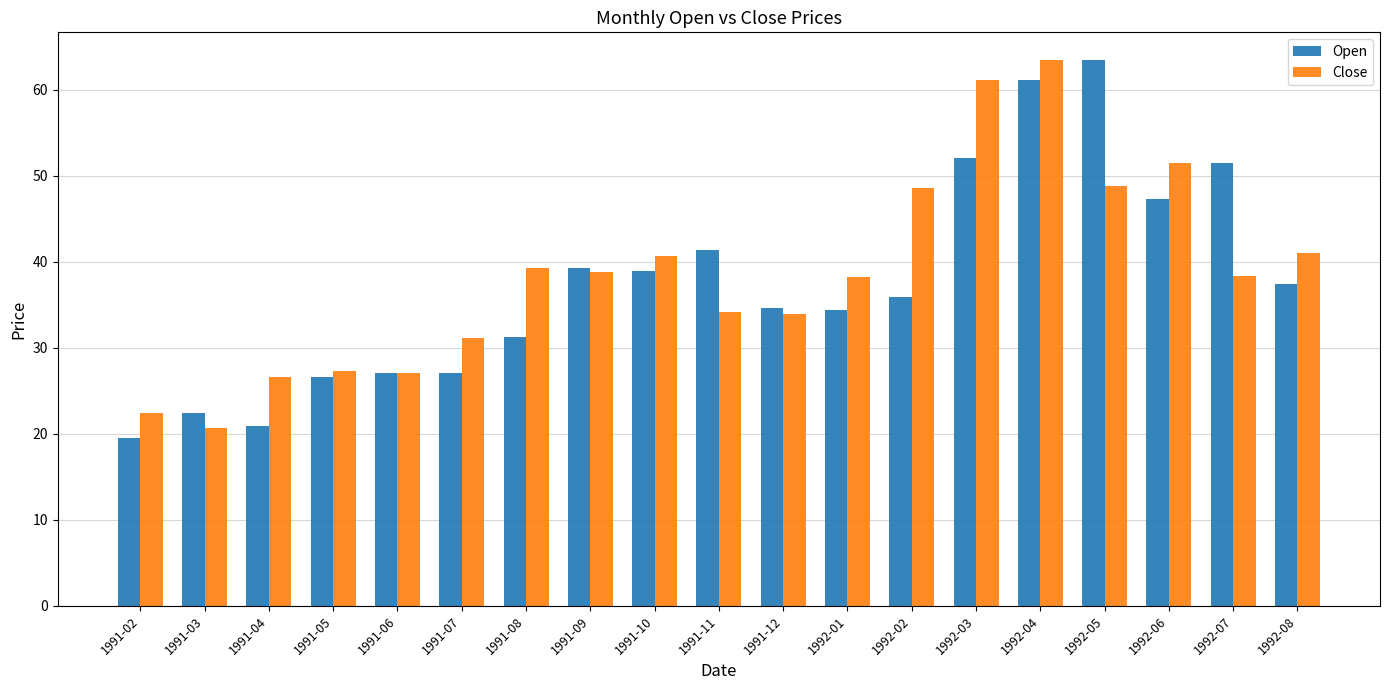

What position from the left is 1992-03?

14